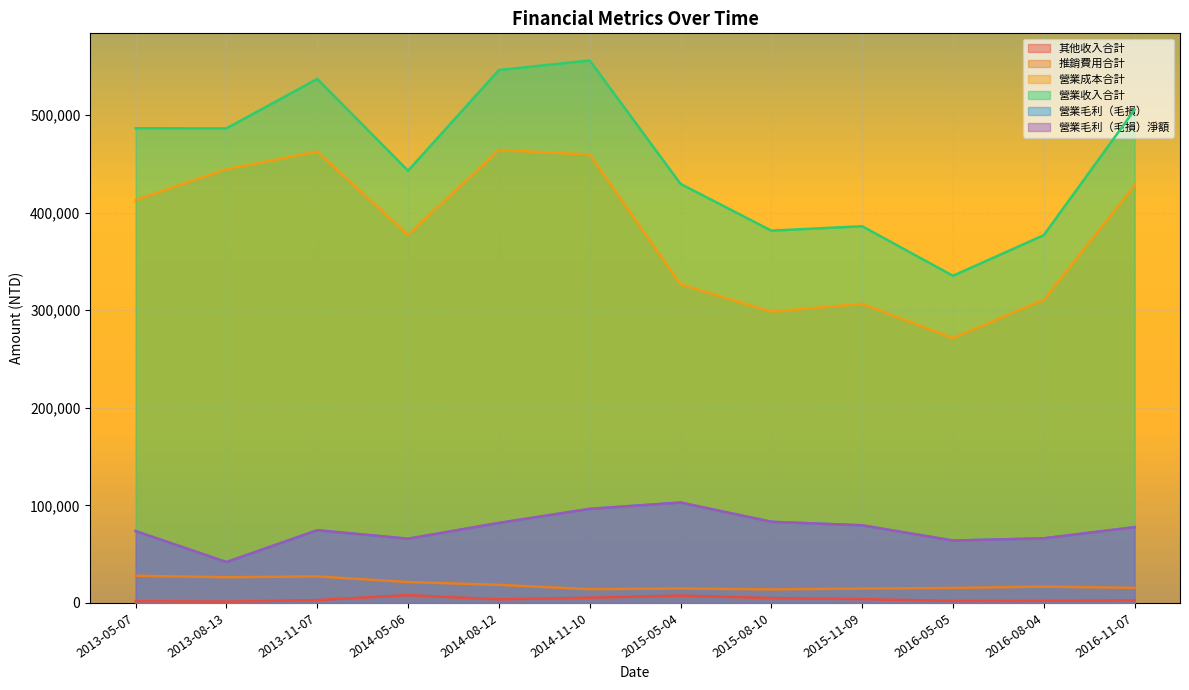

Reading left to right, what are all the values shown in this chart?

其他收入合計: 2013-05-07=1853	2013-08-13=1348	2013-11-07=2907	2014-05-06=7957	2014-08-12=3633	2014-11-10=5313	2015-05-04=7517	2015-08-10=4949	2015-11-09=3896	2016-05-05=2018	2016-08-04=2102	2016-11-07=2571
推銷費用合計: 2013-05-07=27823	2013-08-13=26352	2013-11-07=27164	2014-05-06=21463	2014-08-12=18529	2014-11-10=14093	2015-05-04=14768	2015-08-10=13855	2015-11-09=14691	2016-05-05=15359	2016-08-04=16750	2016-11-07=15446
營業成本合計: 2013-05-07=412797	2013-08-13=444469	2013-11-07=462441	2014-05-06=377120	2014-08-12=464094	2014-11-10=459505	2015-05-04=326576	2015-08-10=298343	2015-11-09=306471	2016-05-05=271345	2016-08-04=310649	2016-11-07=427689
營業收入合計: 2013-05-07=486442	2013-08-13=486309	2013-11-07=536944	2014-05-06=442908	2014-08-12=546060	2014-11-10=555894	2015-05-04=429445	2015-08-10=381484	2015-11-09=386002	2016-05-05=335264	2016-08-04=376875	2016-11-07=505336
營業毛利（毛損）: 2013-05-07=73645	2013-08-13=41840	2013-11-07=74503	2014-05-06=65788	2014-08-12=81966	2014-11-10=96389	2015-05-04=102869	2015-08-10=83141	2015-11-09=79531	2016-05-05=63919	2016-08-04=66226	2016-11-07=77647
營業毛利（毛損）淨額: 2013-05-07=73645	2013-08-13=41840	2013-11-07=74503	2014-05-06=65788	2014-08-12=81966	2014-11-10=96389	2015-05-04=102869	2015-08-10=83141	2015-11-09=79531	2016-05-05=63919	2016-08-04=66226	2016-11-07=77647